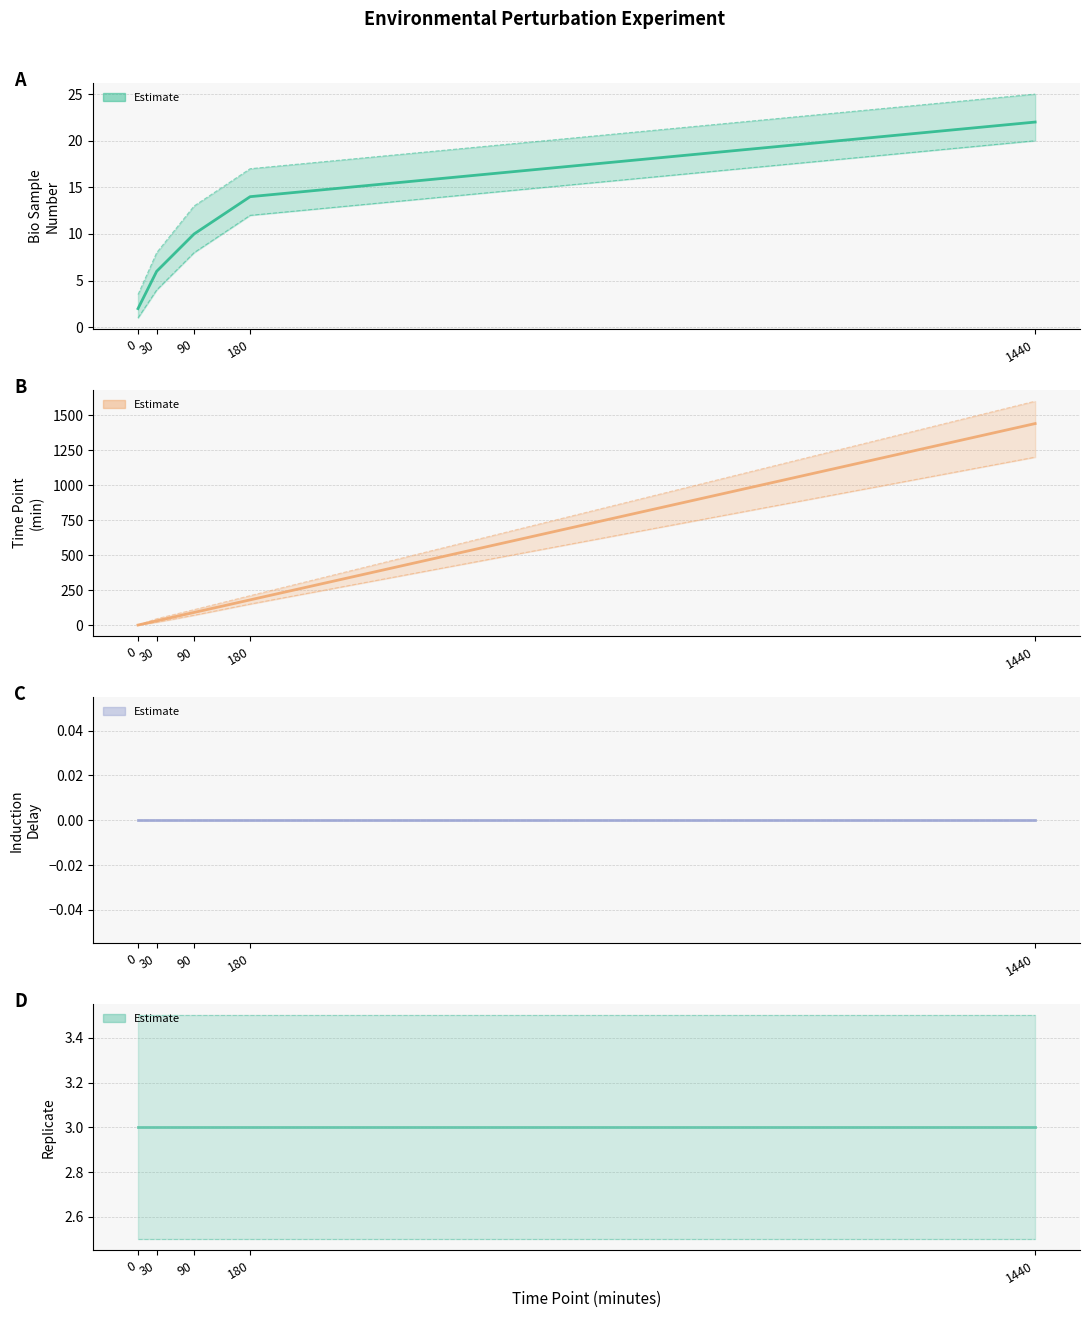

At which category is the sum across all series the highest?

1440